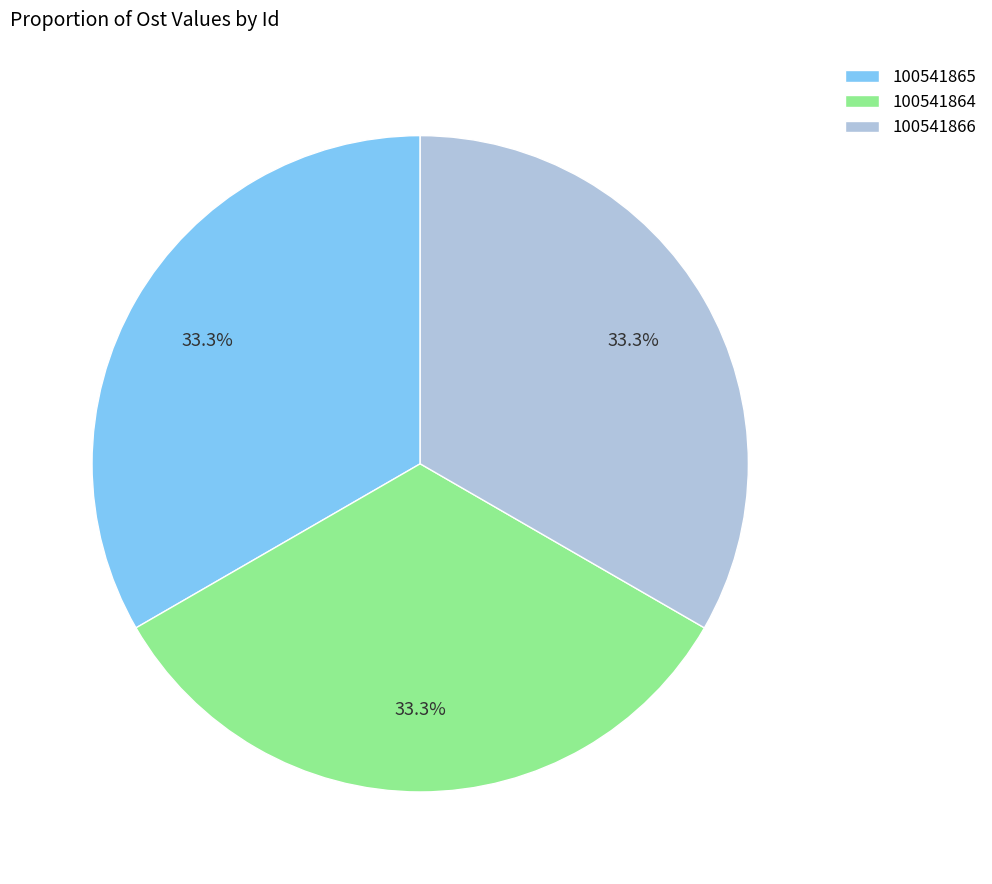

What is the ratio of the value at 100541864 to the value at 100541866?

1.0